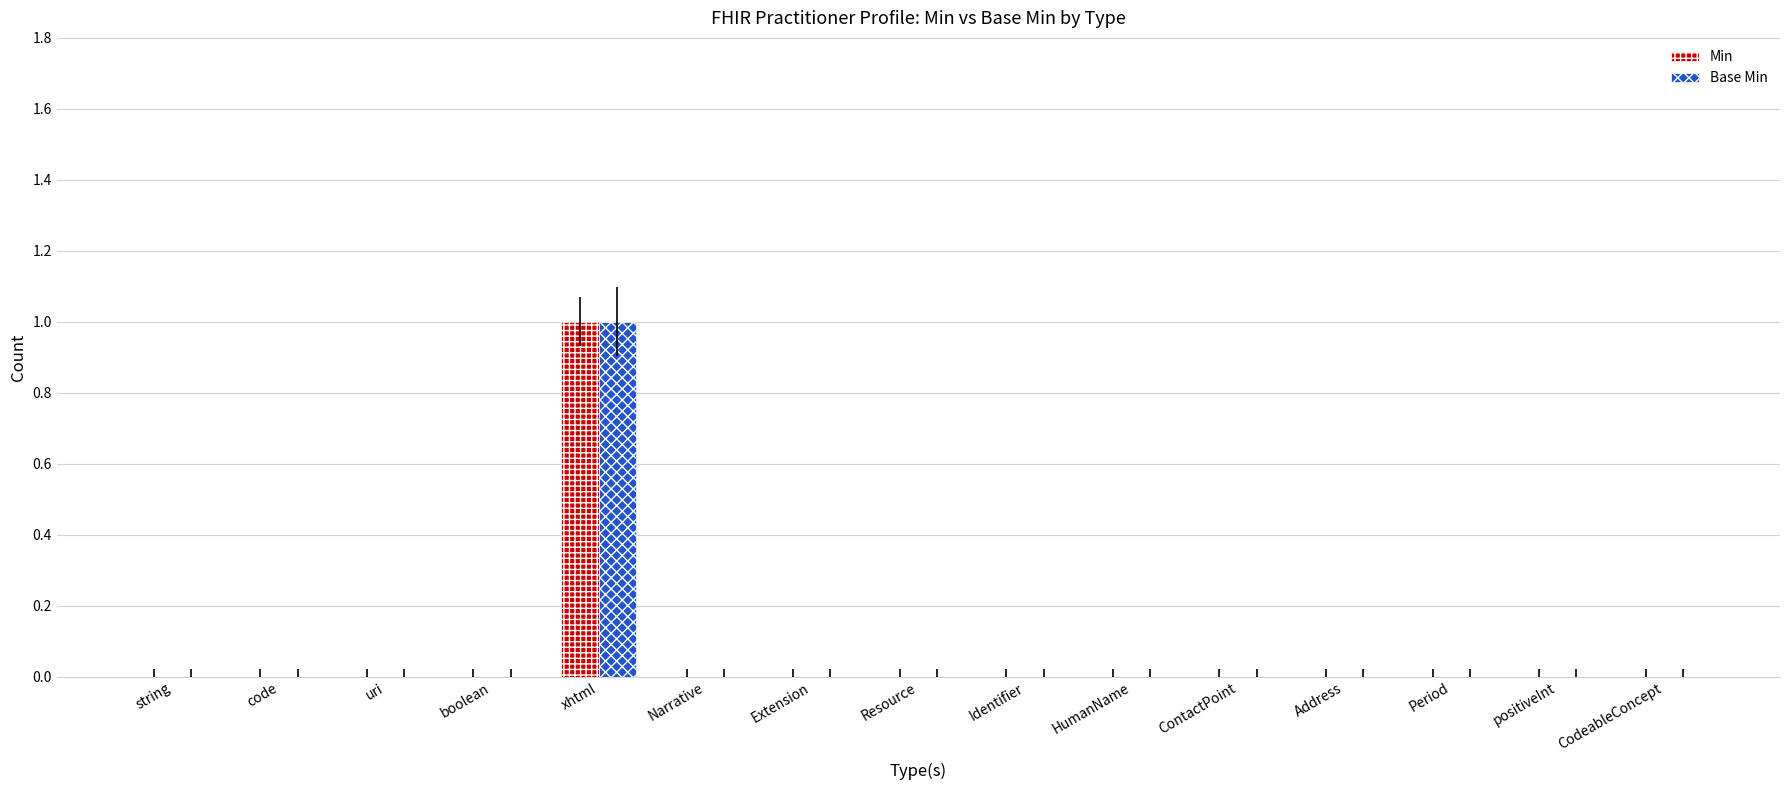

What is the maximum value shown in the chart?

1